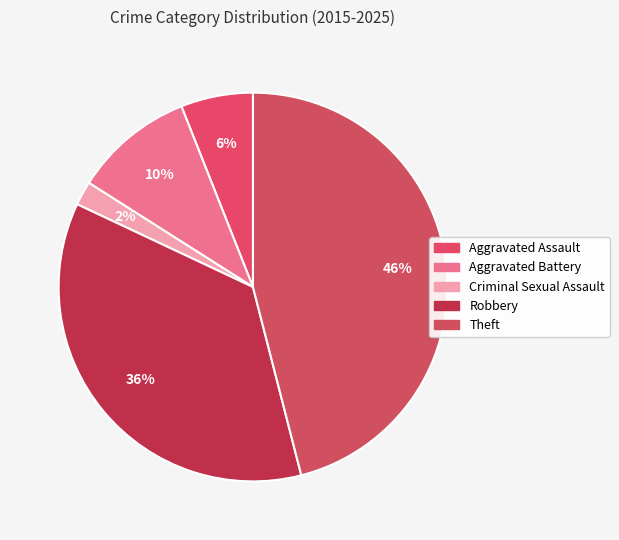

To the nearest percent, what is the combined percentage of Aggravated Assault and Aggravated Battery?

16%